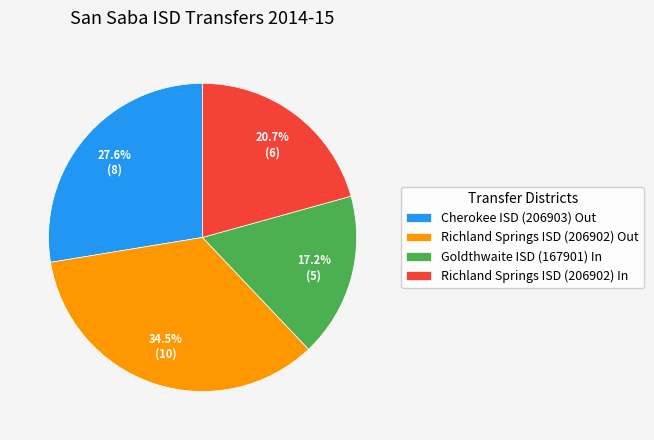

Does Richland Springs ISD (206902) In represent more than half of the total?

No